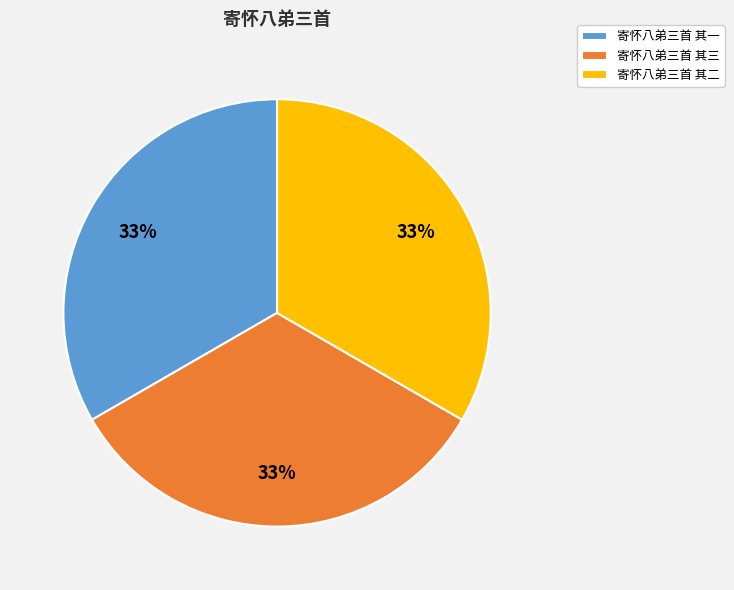

Combined, do 寄怀八弟三首 其三 and 寄怀八弟三首 其二 account for over 50%?

Yes